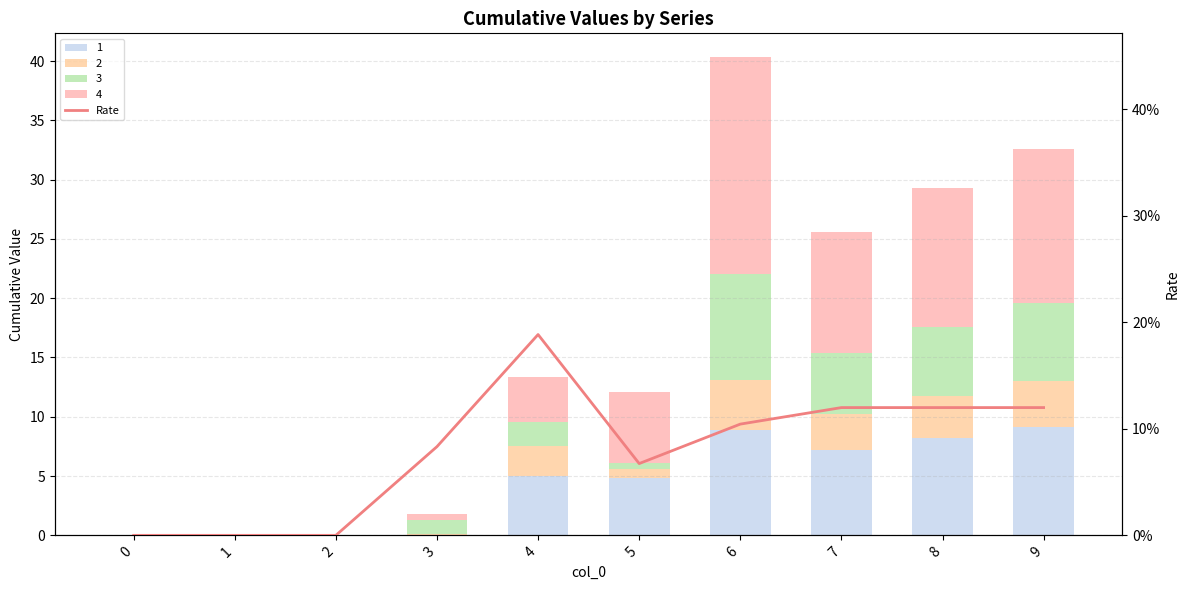

True or false: the data shows 0.1 at 5.

False